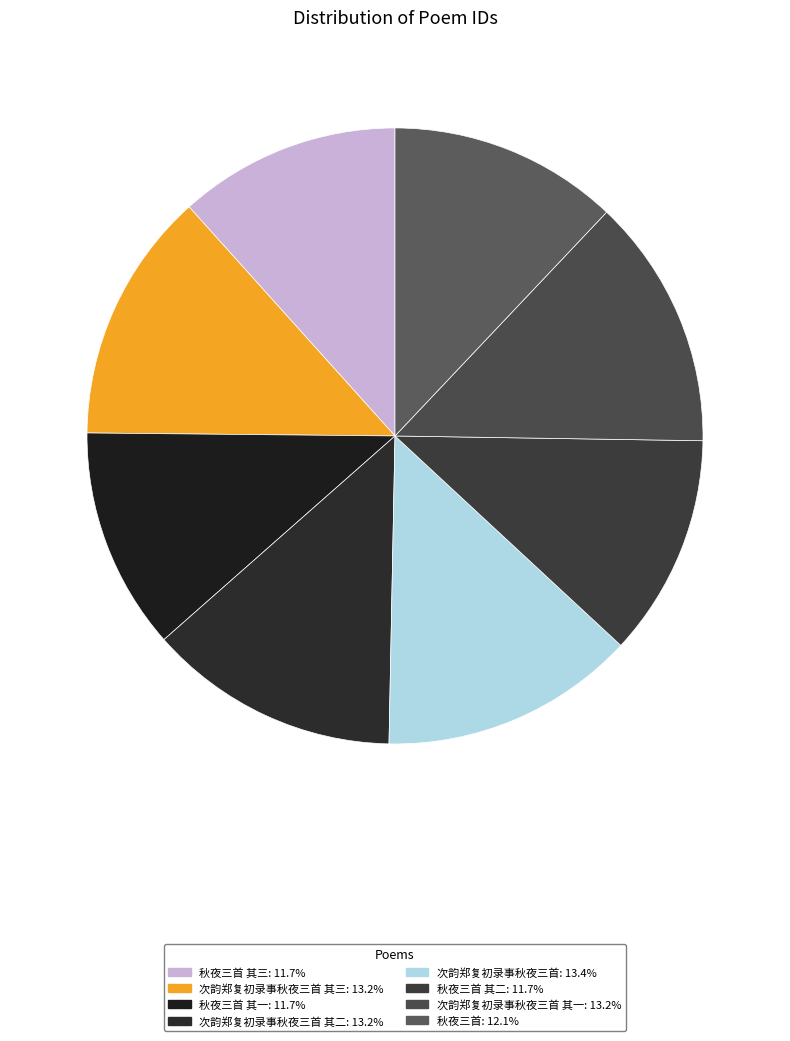

How many slices are in this pie chart?

8